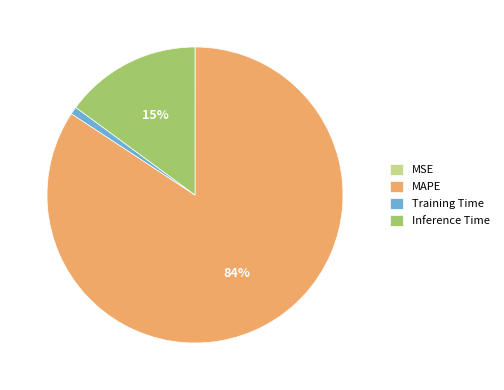

The Training Time slice represents 1% of the pie. True or false?

True